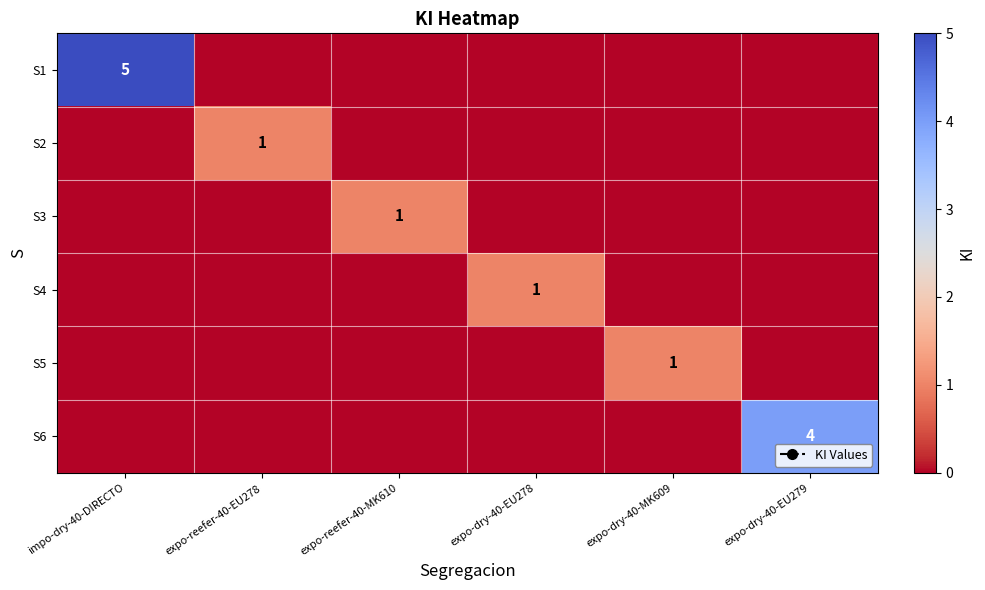

True or false: S3 has a value of 1 at expo-reefer-40-MK610.

True